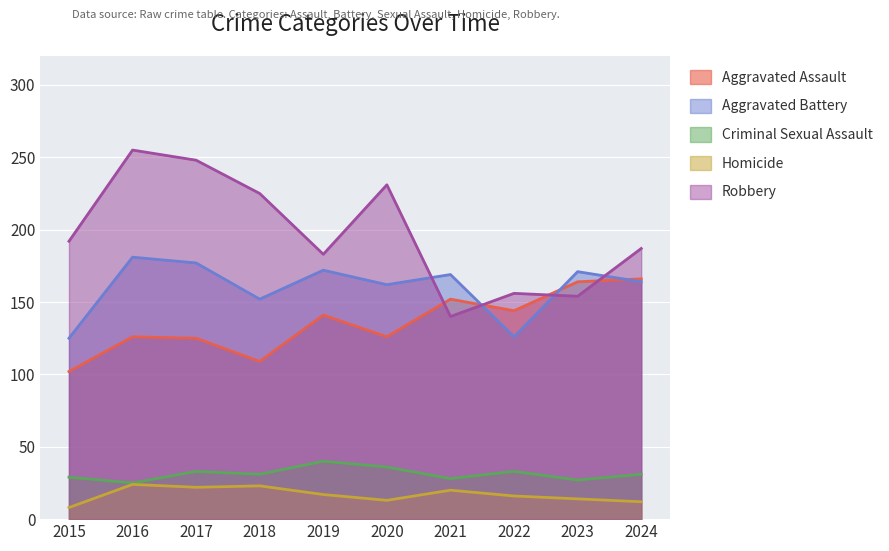

At which label does Aggravated Assault first exceed 141?

2021